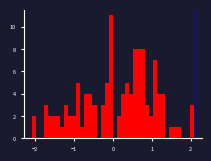

Around what value on the x-axis is the tallest bar? Give the approximate position of its centre, as read against the axis.

-0.1